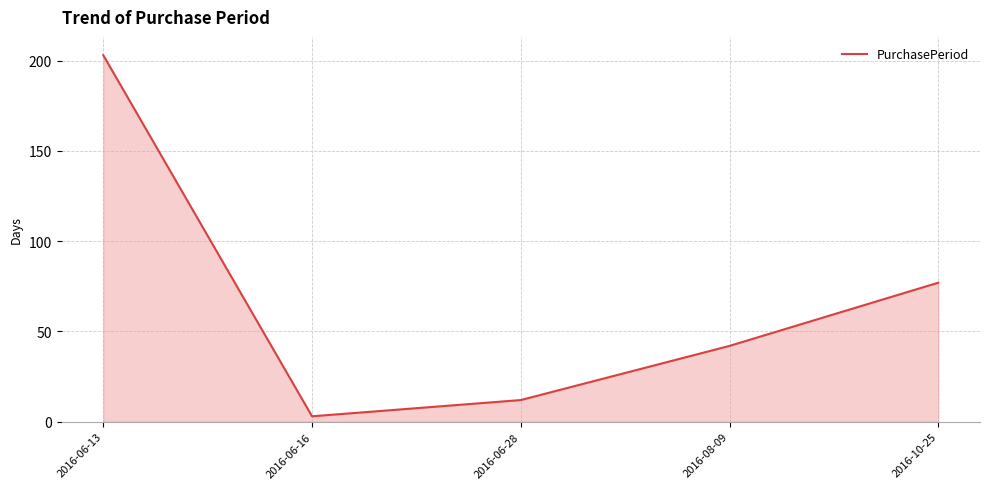

Reading right to left, what are all the values shown in this chart?

77	42	12	3	203